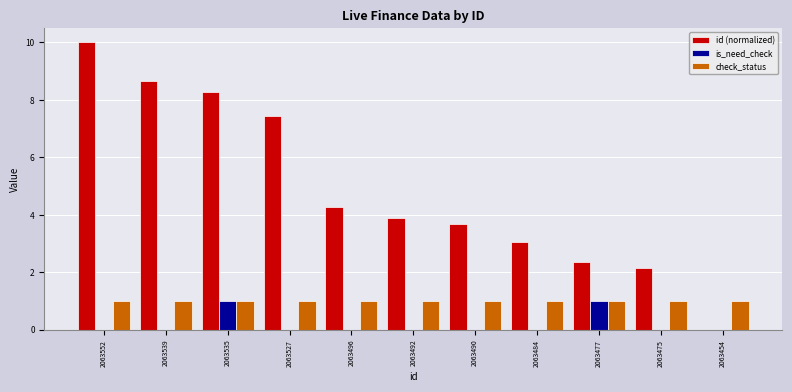

Are the bars horizontal?

No